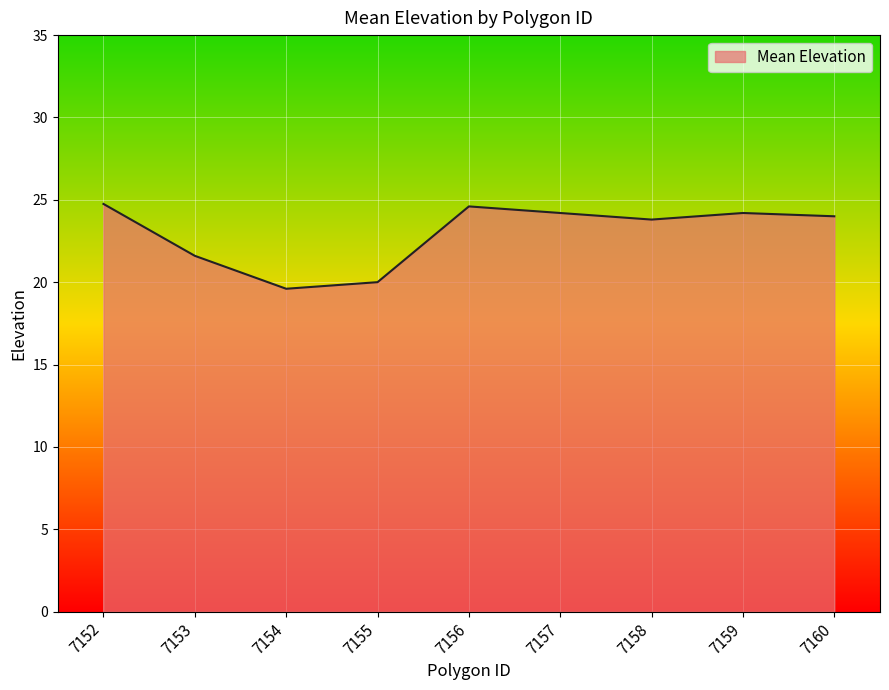

Where is the data nearest to the value 22?

7153